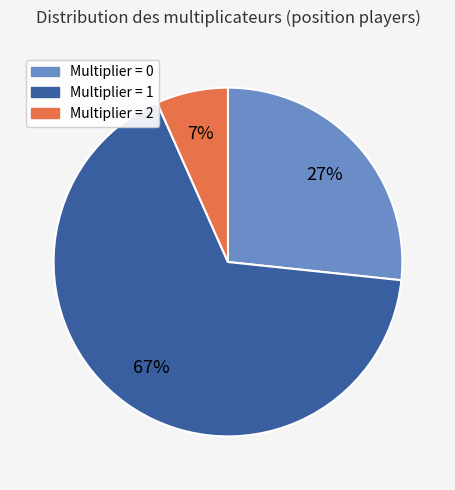

To the nearest percent, what is the average slice percentage?

33%